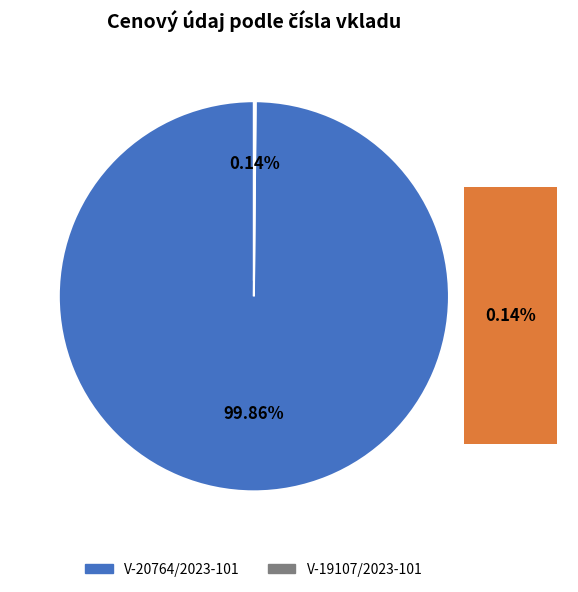

Which slice is the largest?

V-20764/2023-101